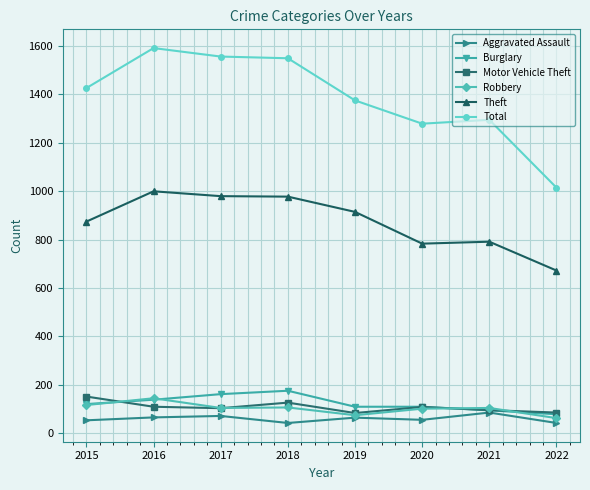

Between 2019 and 2020, which series saw the biggest shift?

Theft